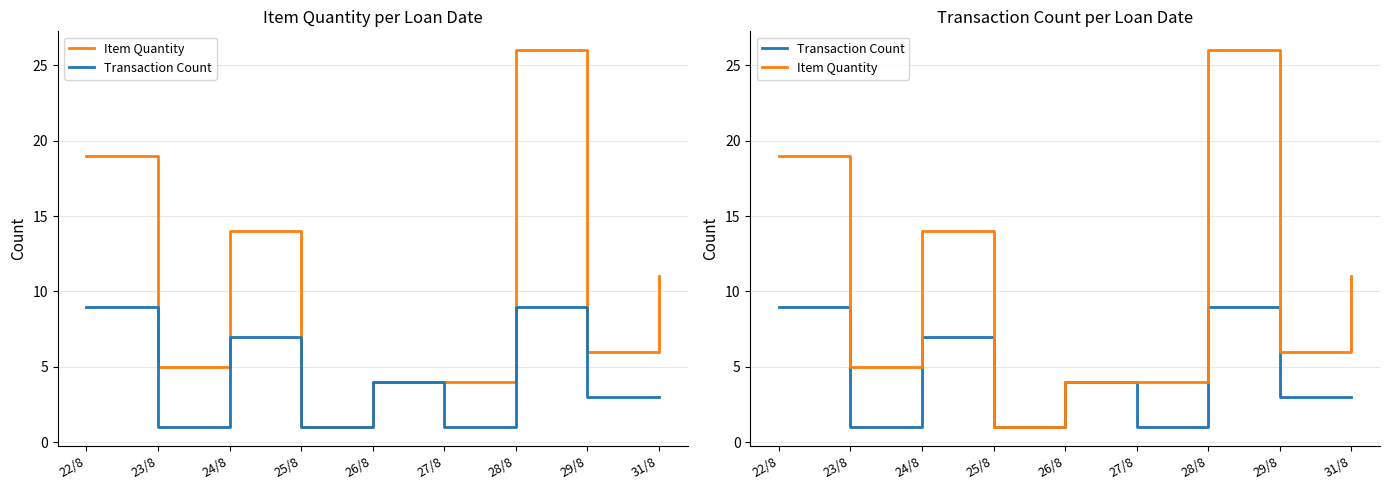

At which category does Item Quantity reach its first local valley?

23/8